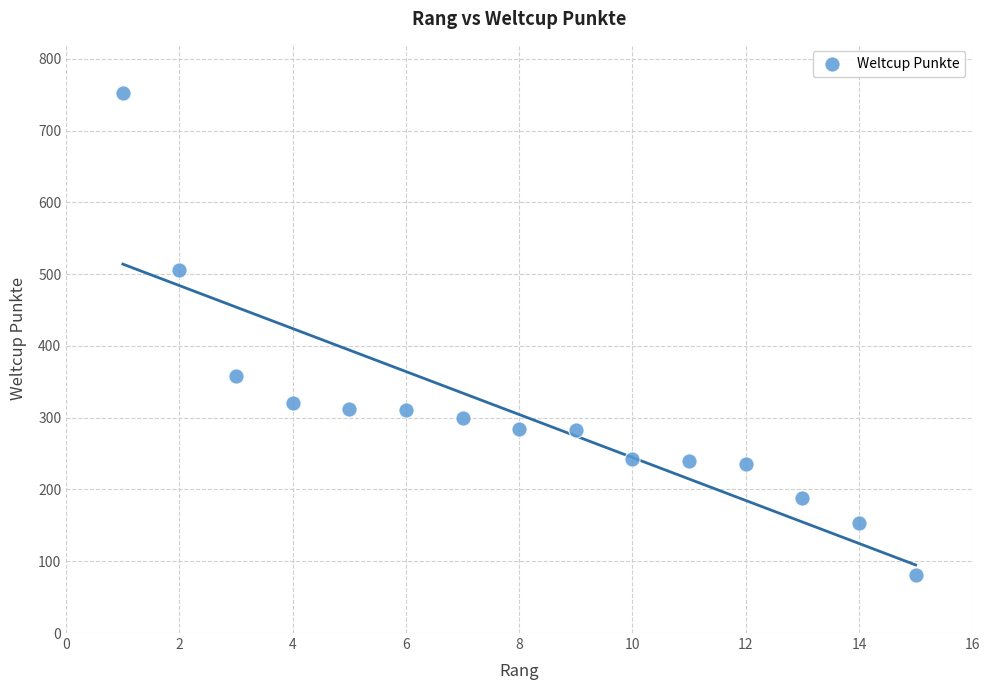

What is the range of Y values (max minus min)?

672